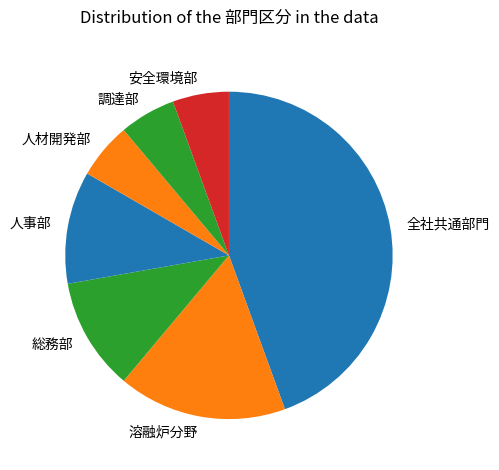

Count the number of slices in the pie.

7